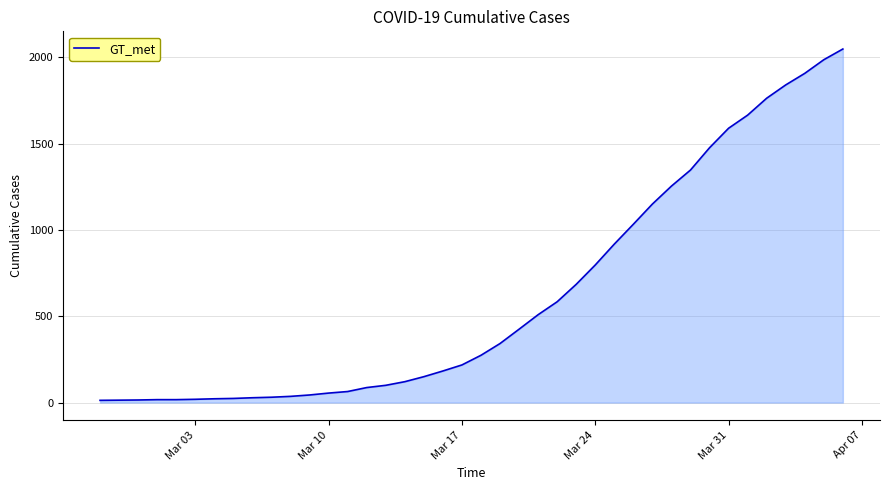

What is the difference between the second highest and second lowest values?

1972